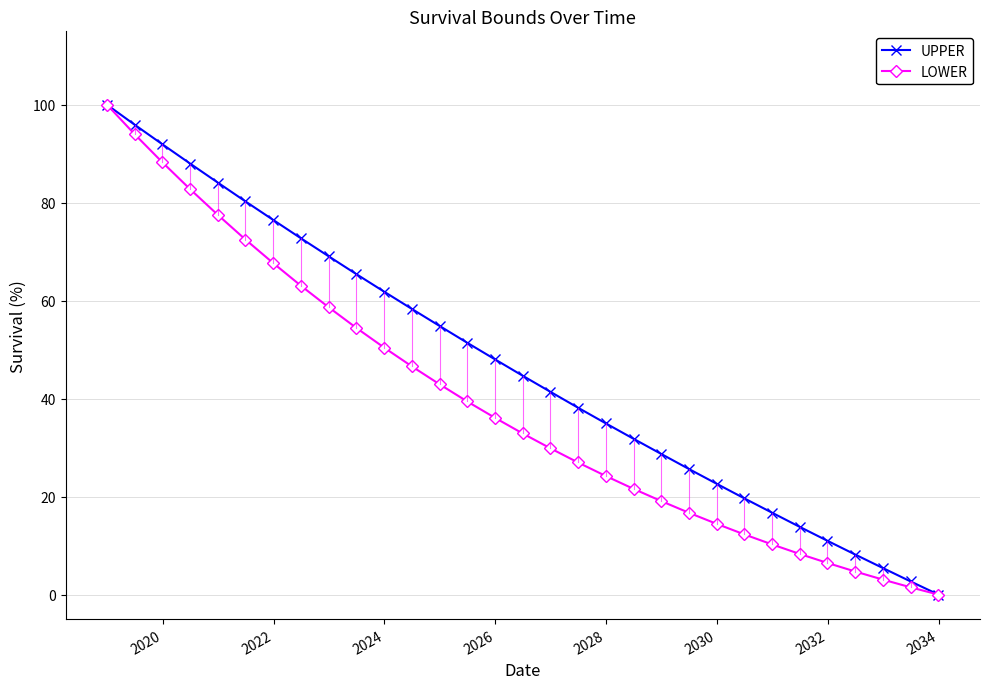

How many data points does each series have?

31